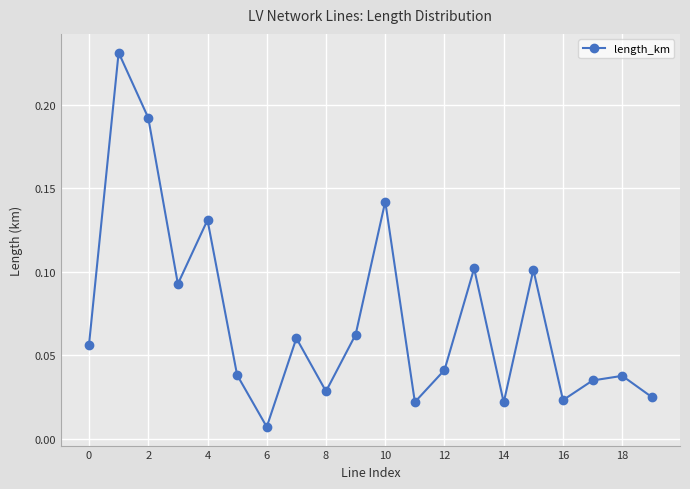

True or false: the data has more than 1 interior local peaks.

True